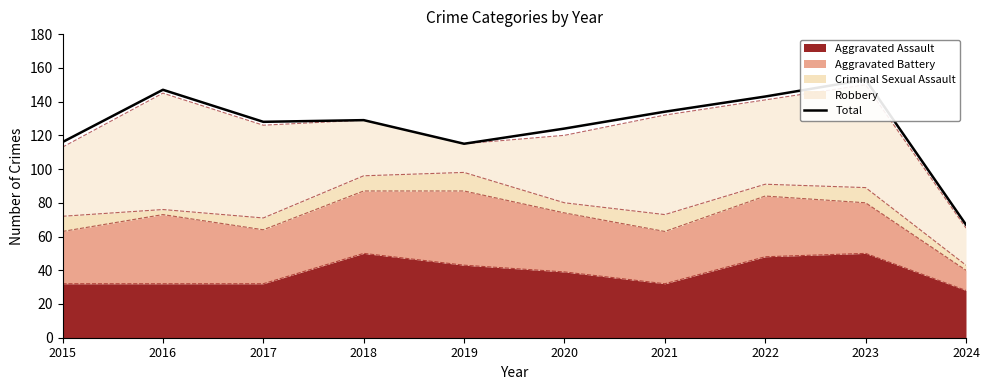

Is it true that the value at 2016 is 224?

False